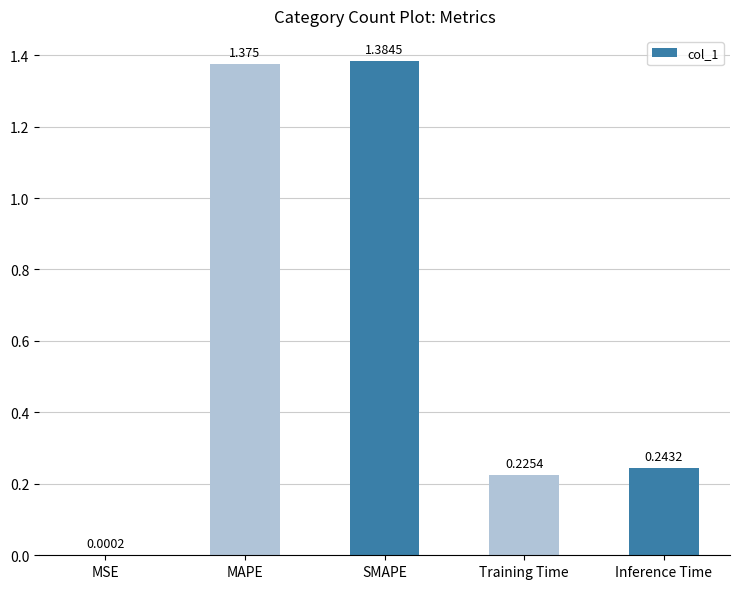

Which category has the highest value across all series?

SMAPE